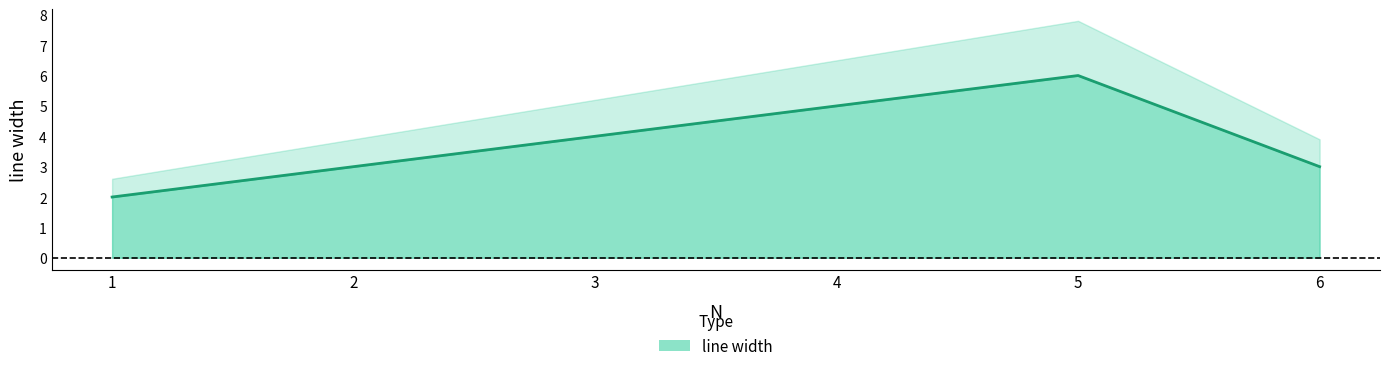

Reading left to right, list all the values displayed in this chart.

1=2	2=3	3=4	4=5	5=6	6=3